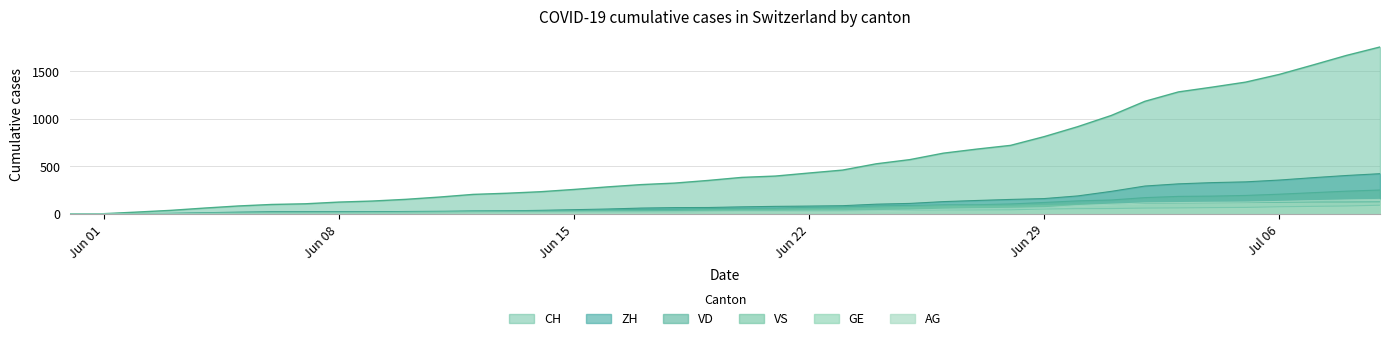

Which series has the largest range (max minus min)?

CH